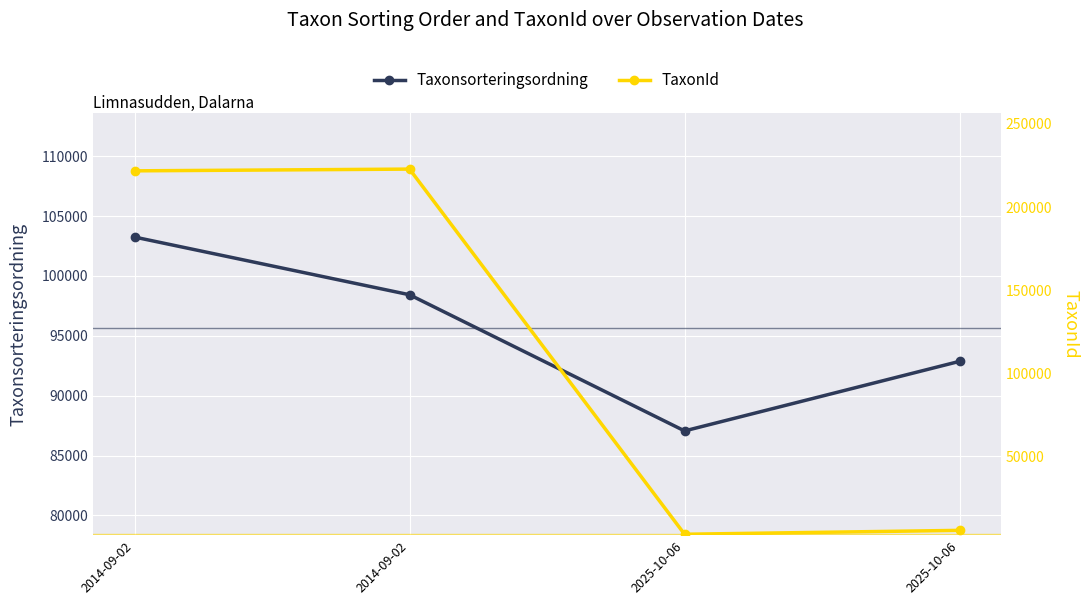

Which series has the widest spread of values?

TaxonId